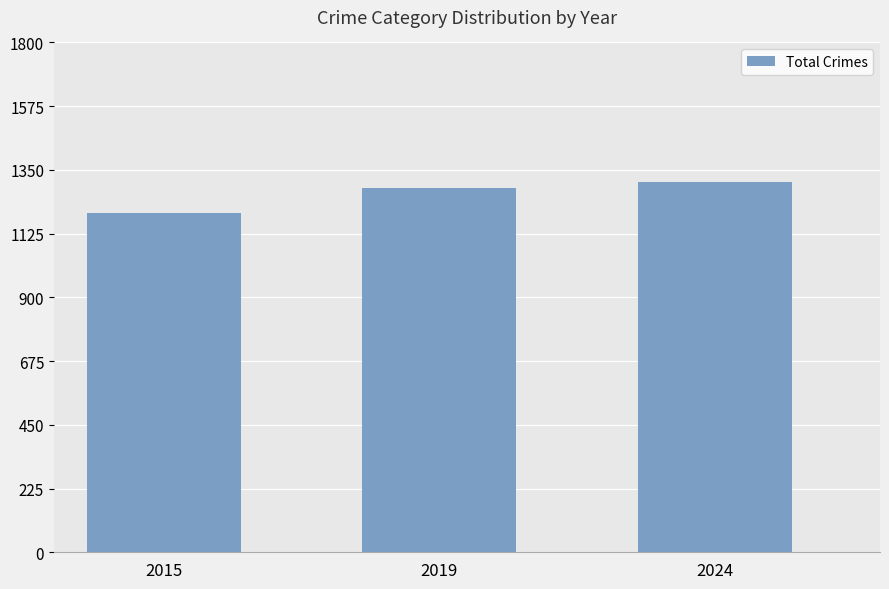

Does the chart contain stacked bars?

No